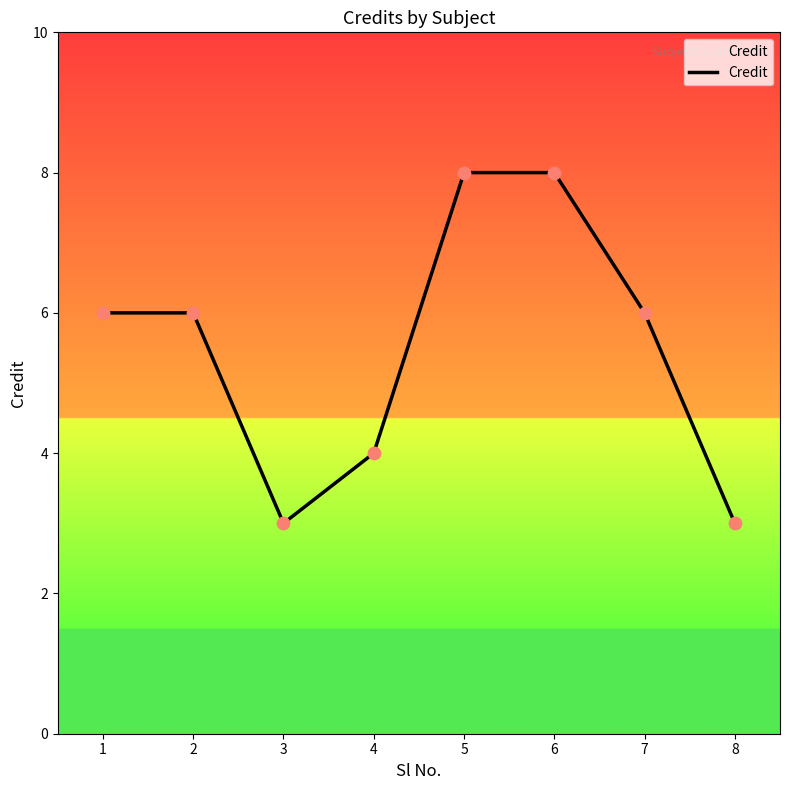

Between 5 and 1, which is larger?

5